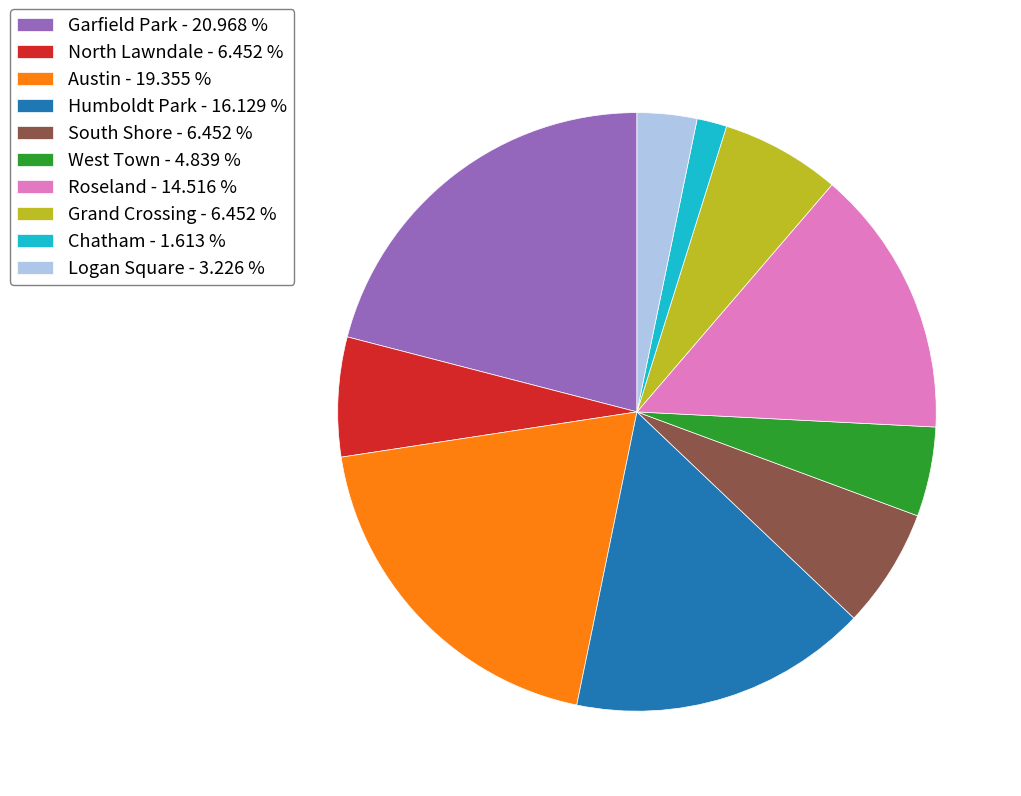

Which slice is the largest?

Garfield Park